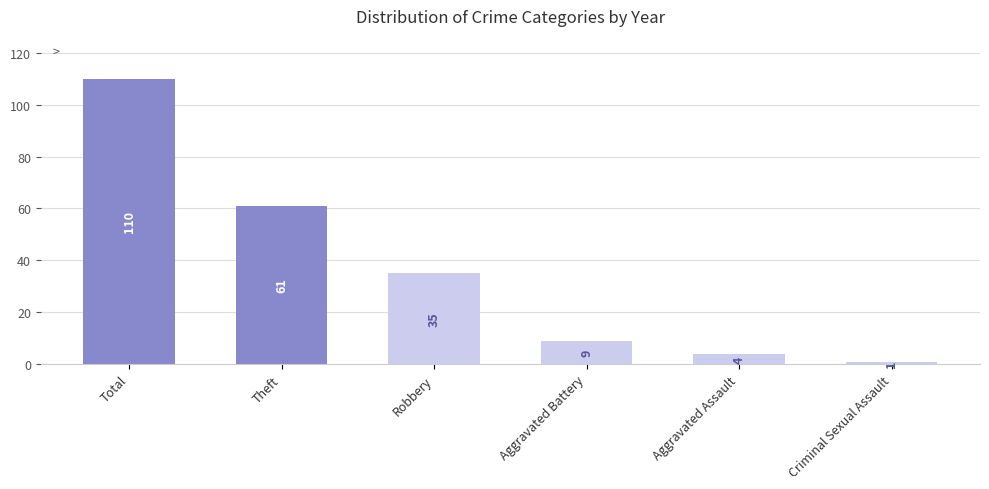

Does the chart contain any negative values?

No